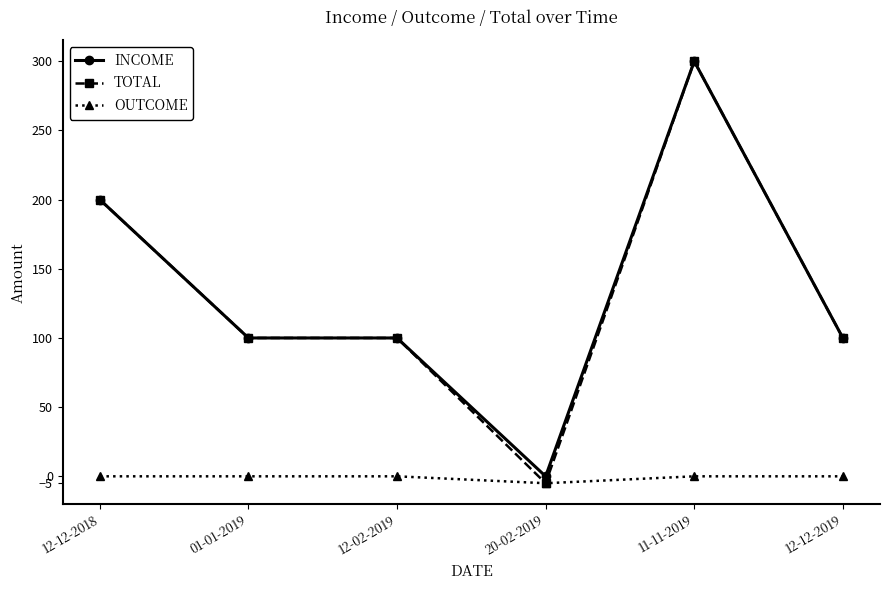

Which series has the widest spread of values?

TOTAL